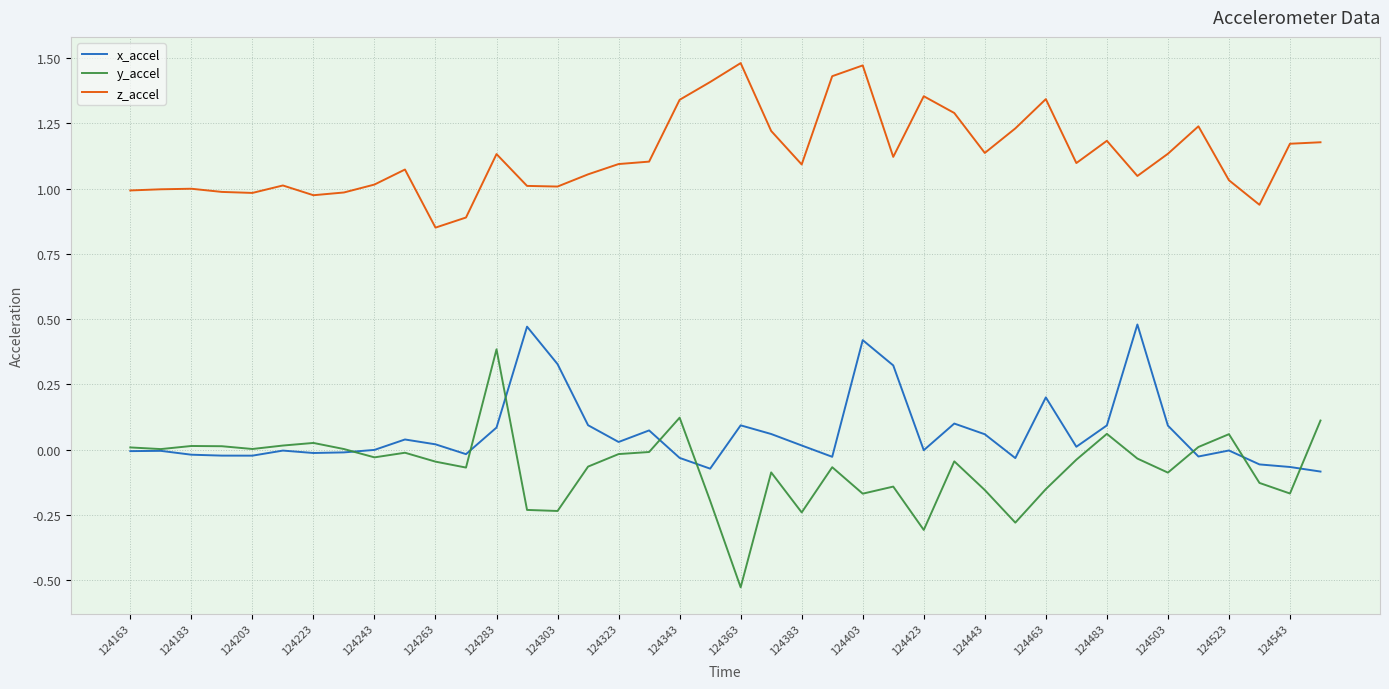

True or false: z_accel and y_accel intersect in this chart.

False